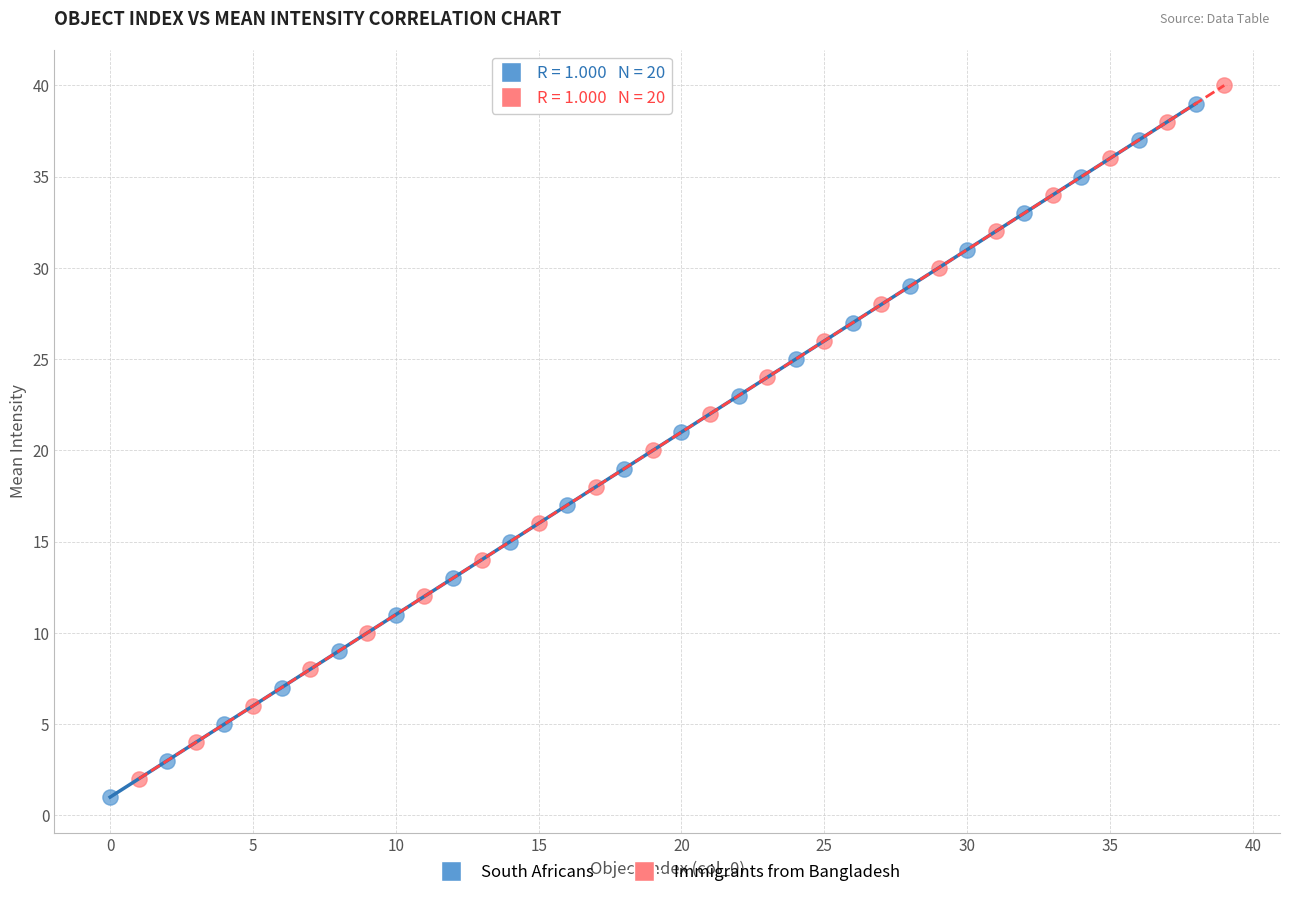

Which series reaches the minimum Y coordinate?

South Africans